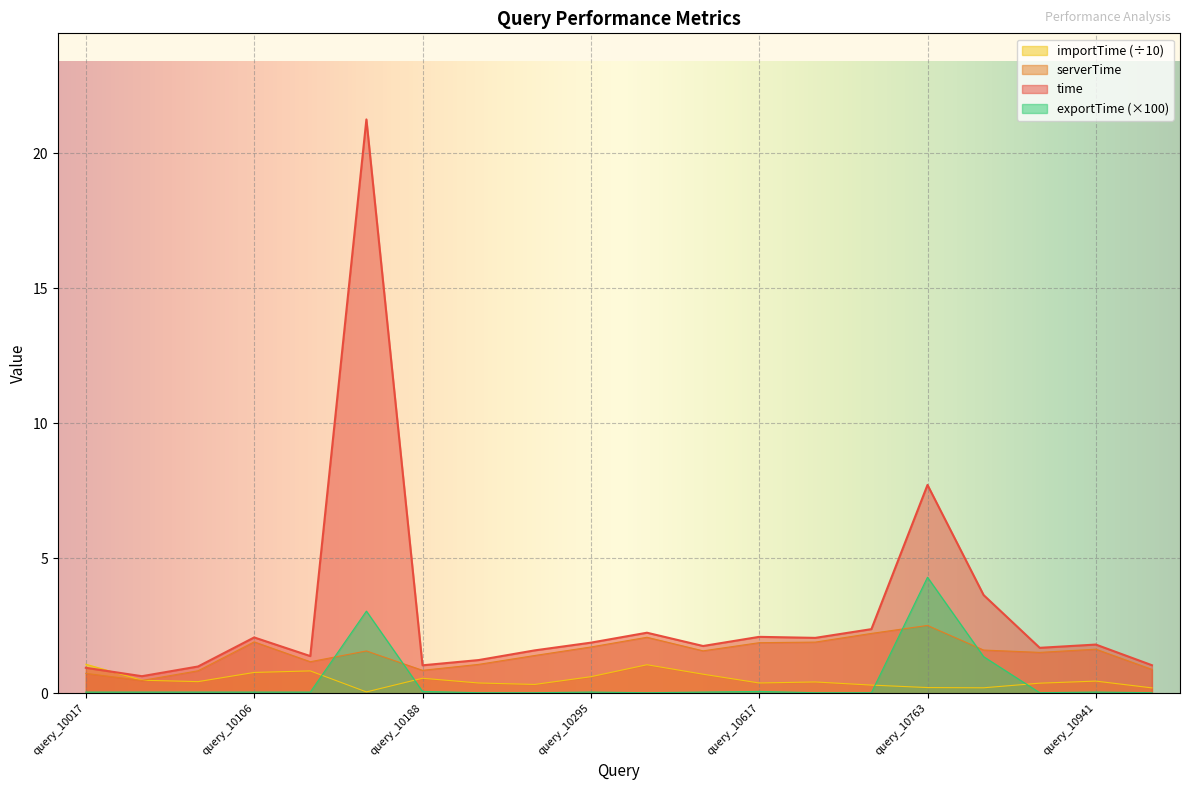

At which label does serverTime reach its peak?

query_10763